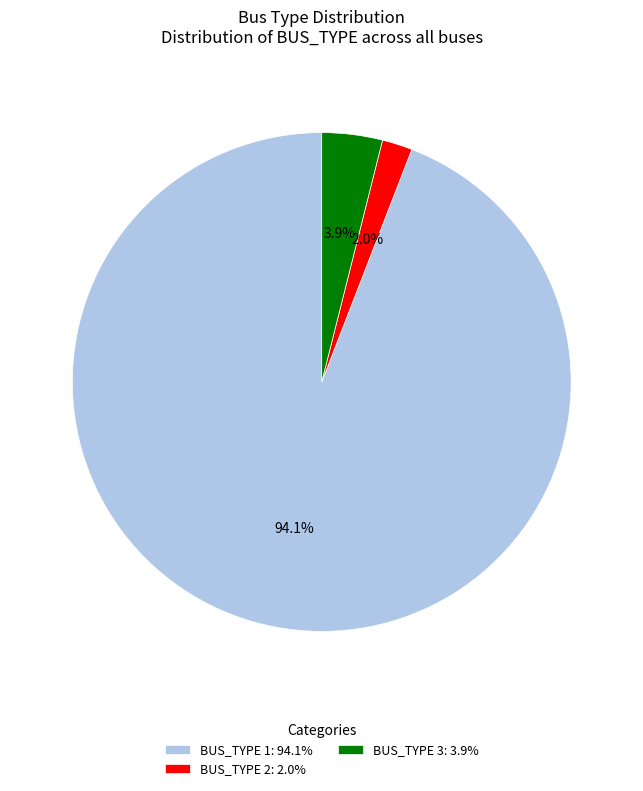

Which slice represents more than half of the pie?

BUS_TYPE 1: 94.1%